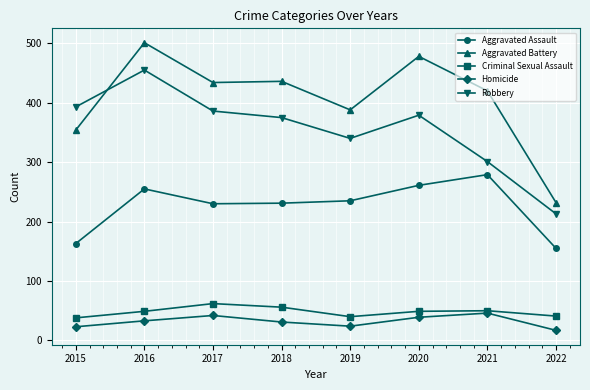

What is the approximate value of Robbery at 2020, to the nearest 10?

380